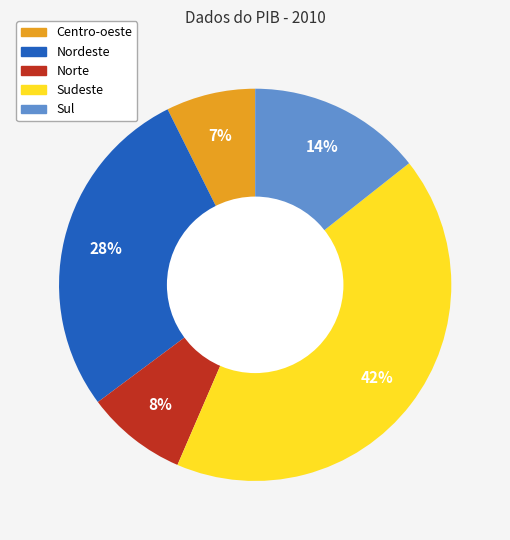

What is the ratio of the value at Centro-oeste to the value at Sul?

0.5